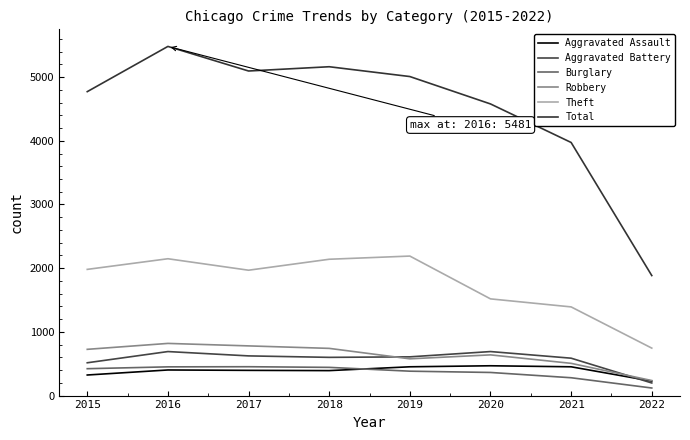

Reading right to left, list all the values displayed in this chart.

Aggravated Assault: 2022=227	2021=452	2020=468	2019=452	2018=392	2017=396	2016=402	2015=323
Aggravated Battery: 2022=198	2021=587	2020=691	2019=608	2018=600	2017=623	2016=691	2015=515
Burglary: 2022=119	2021=280	2020=363	2019=383	2018=443	2017=453	2016=451	2015=422
Robbery: 2022=236	2021=506	2020=639	2019=577	2018=741	2017=780	2016=819	2015=726
Theft: 2022=745	2021=1392	2020=1518	2019=2190	2018=2140	2017=1968	2016=2148	2015=1981
Total: 2022=1884	2021=3973	2020=4578	2019=5008	2018=5162	2017=5095	2016=5481	2015=4771